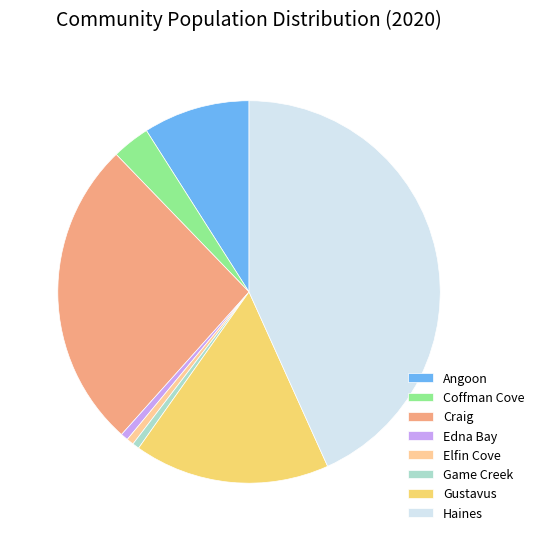

Does Elfin Cove represent more than half of the total?

No